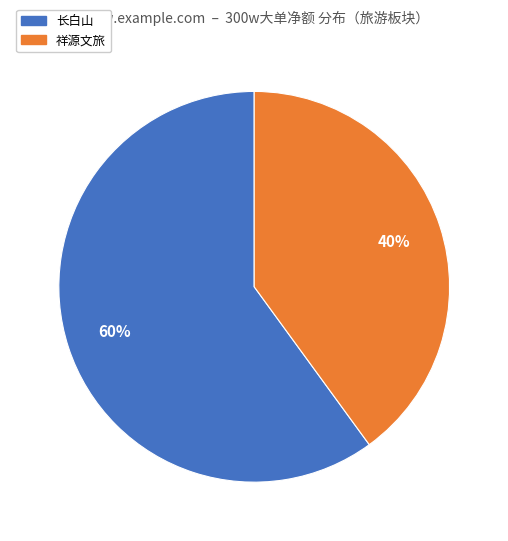

How many slices are in this pie chart?

2